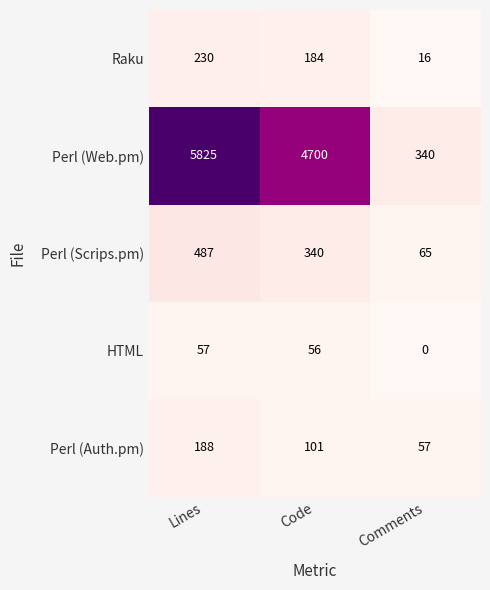

Read the Raku value at Code, to the nearest 50.

200